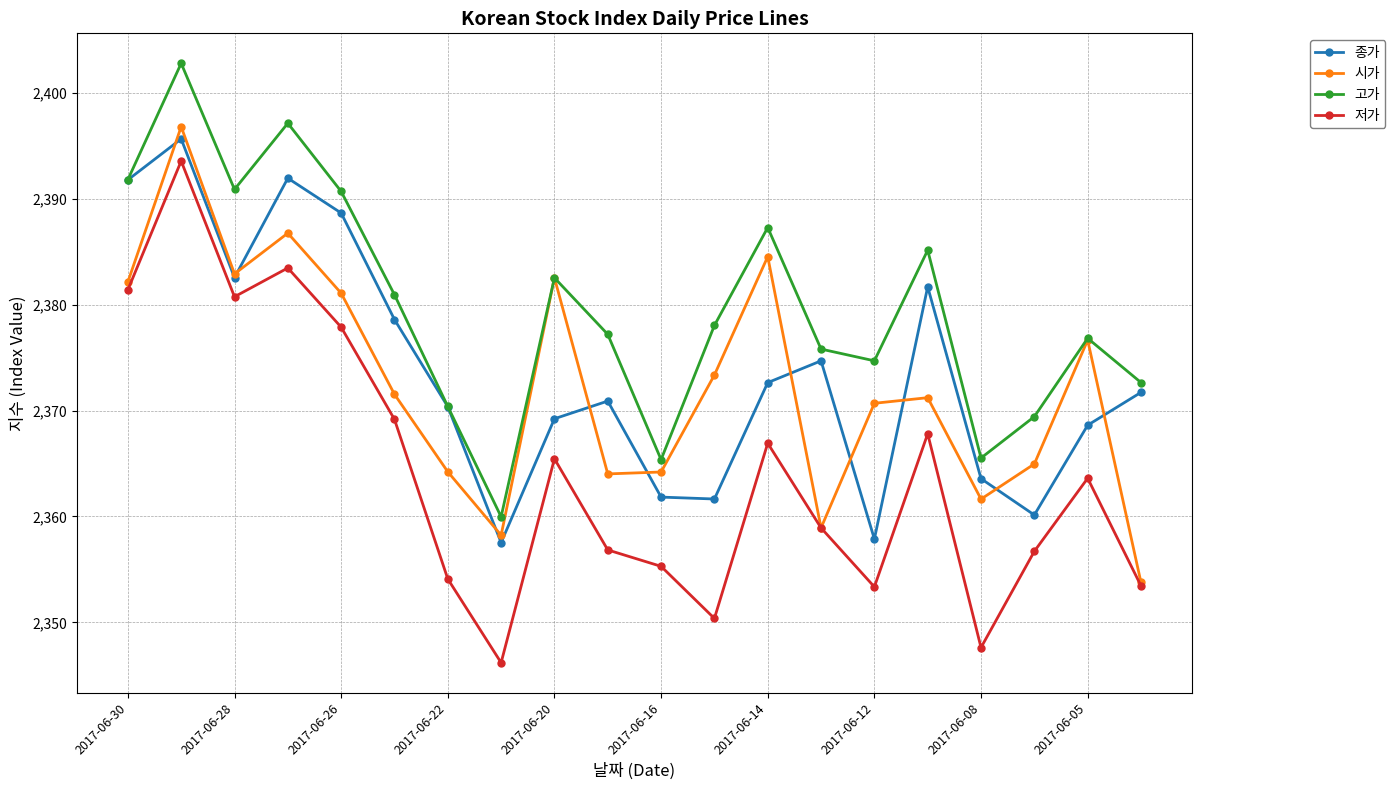

True or false: 저가 and 종가 intersect in this chart.

False